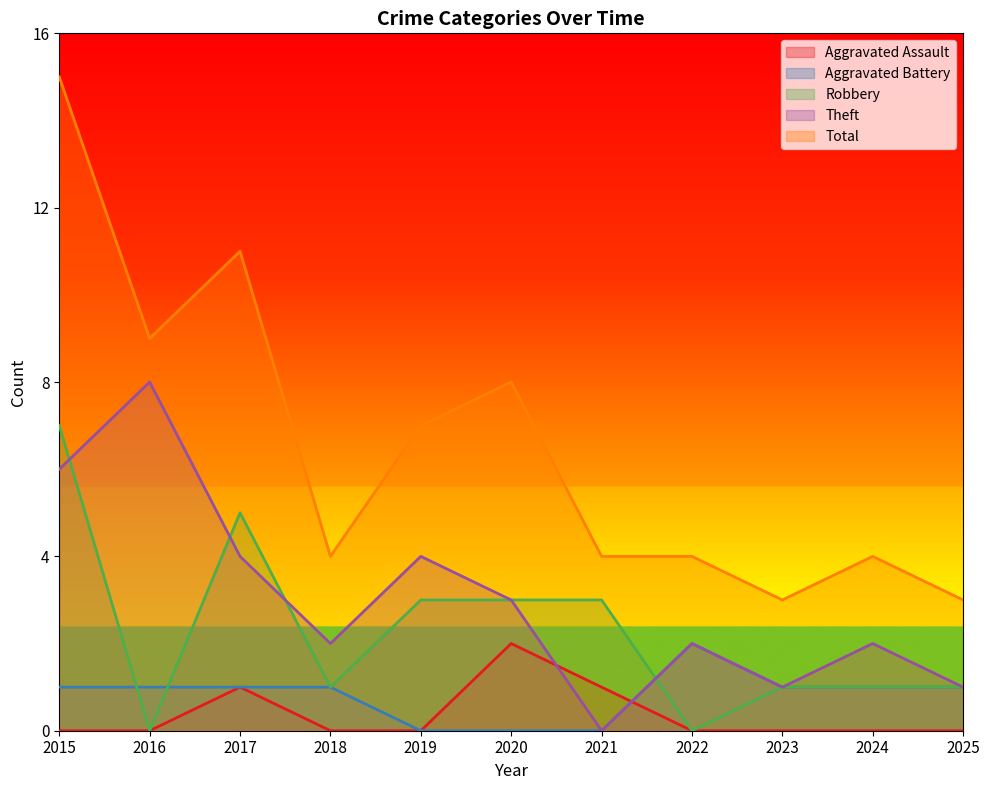

How many lines are shown in the chart?

5